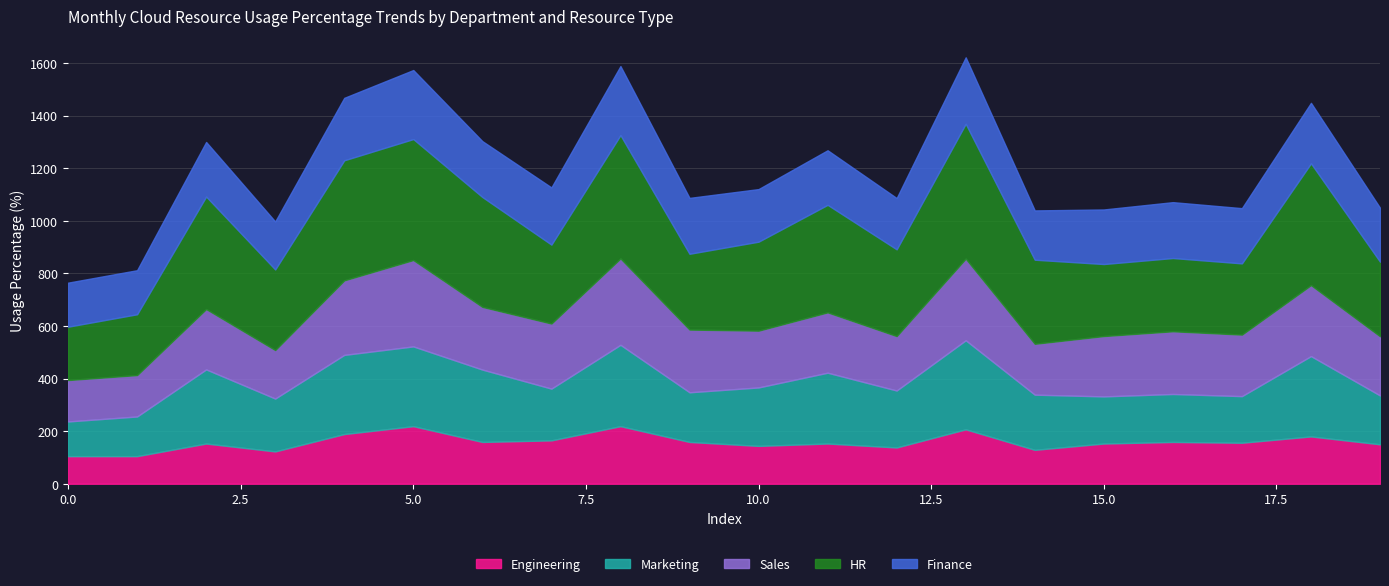

What is the lowest value of the Engineering series?

105.0